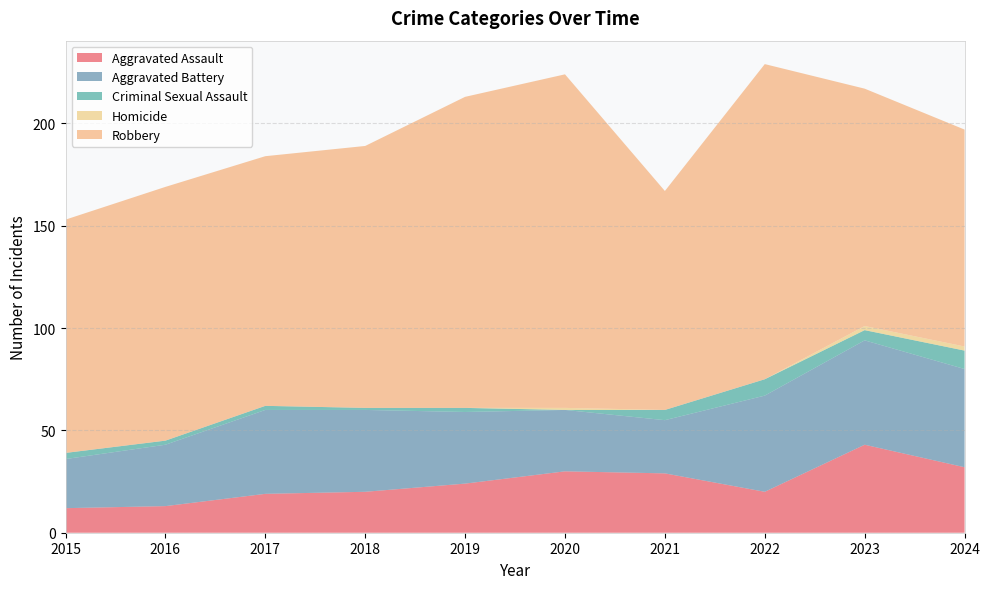

Reading left to right, list all the values displayed in this chart.

Aggravated Assault: 2015=12	2016=13	2017=19	2018=20	2019=24	2020=30	2021=29	2022=20	2023=43	2024=32
Aggravated Battery: 2015=24	2016=30	2017=41	2018=40	2019=35	2020=30	2021=26	2022=47	2023=51	2024=48
Criminal Sexual Assault: 2015=3	2016=2	2017=2	2018=1	2019=2	2020=0	2021=5	2022=8	2023=5	2024=9
Homicide: 2015=0	2016=0	2017=0	2018=0	2019=0	2020=1	2021=0	2022=0	2023=2	2024=2
Robbery: 2015=114	2016=124	2017=122	2018=128	2019=152	2020=163	2021=107	2022=154	2023=116	2024=106